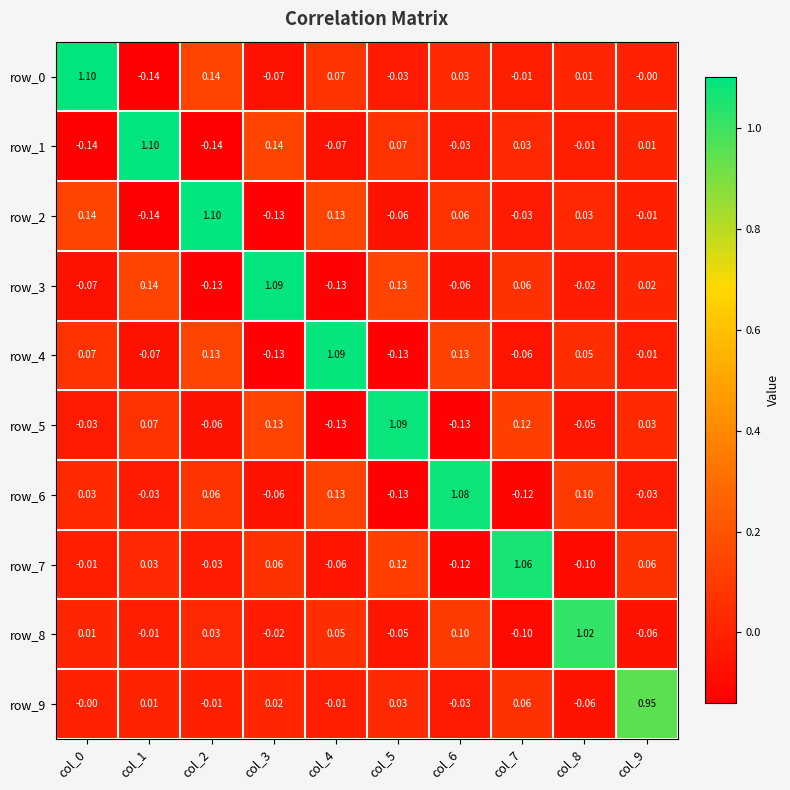

How many data points does each series have?

10